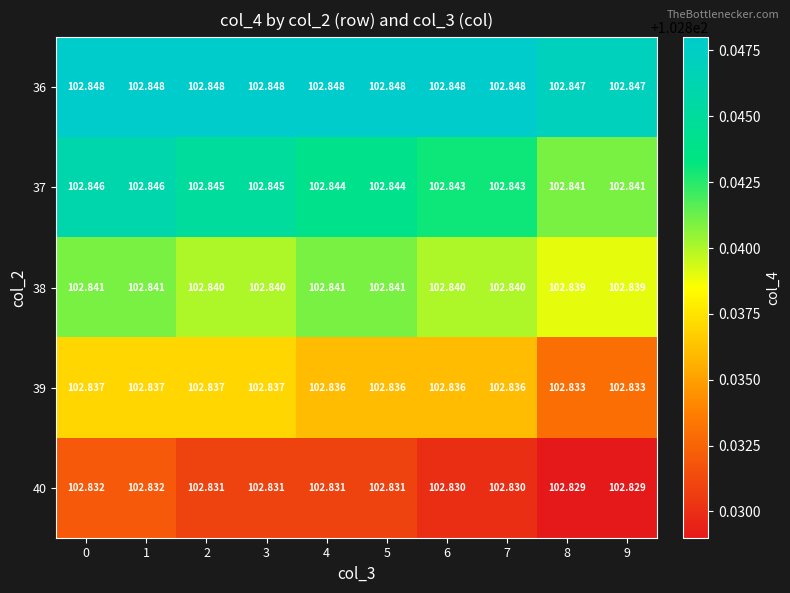

Is the value of 38 at 9 greater than the value of 37 at 7?

No